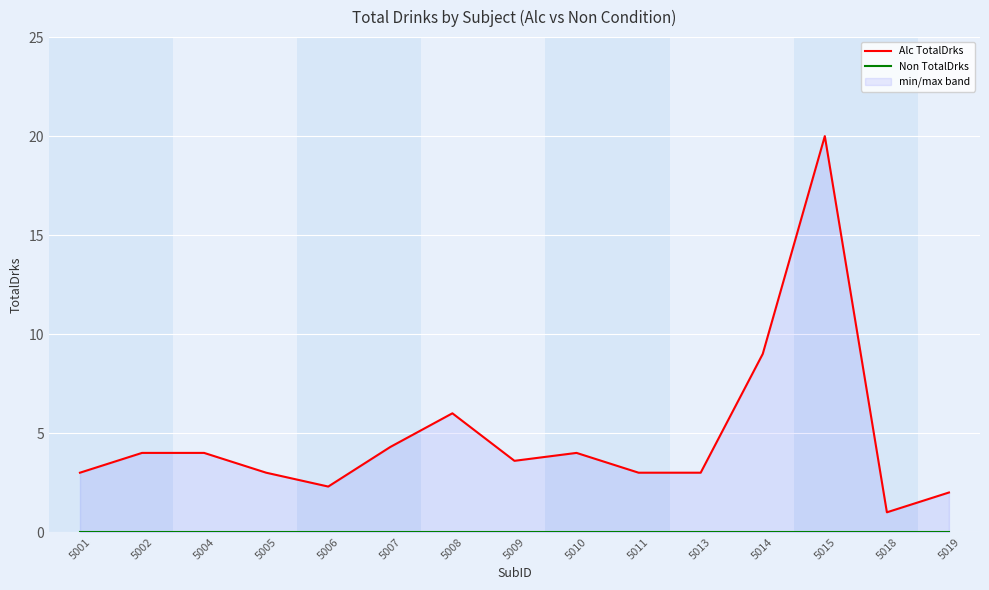

At which category is the sum across all series the highest?

5015